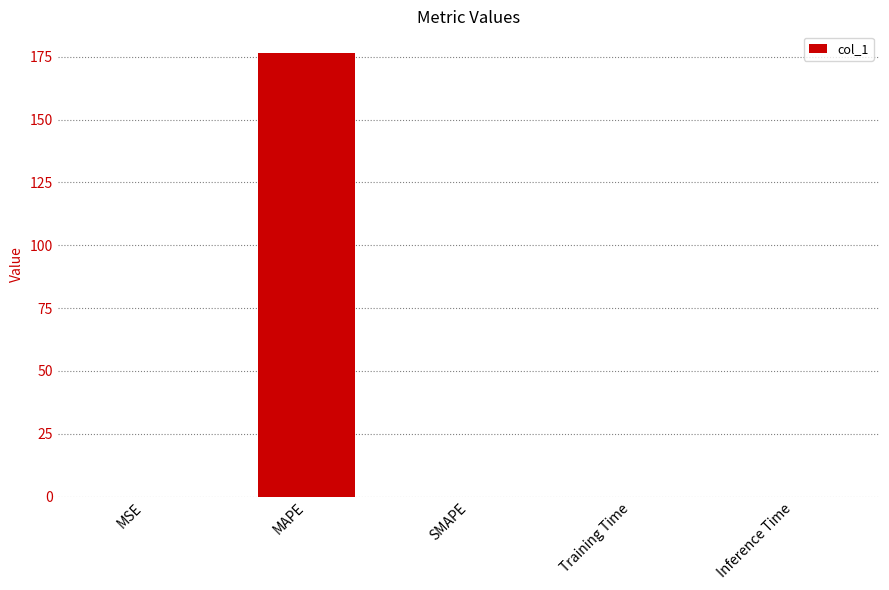

Is it true that the value at SMAPE is 79.0?

False